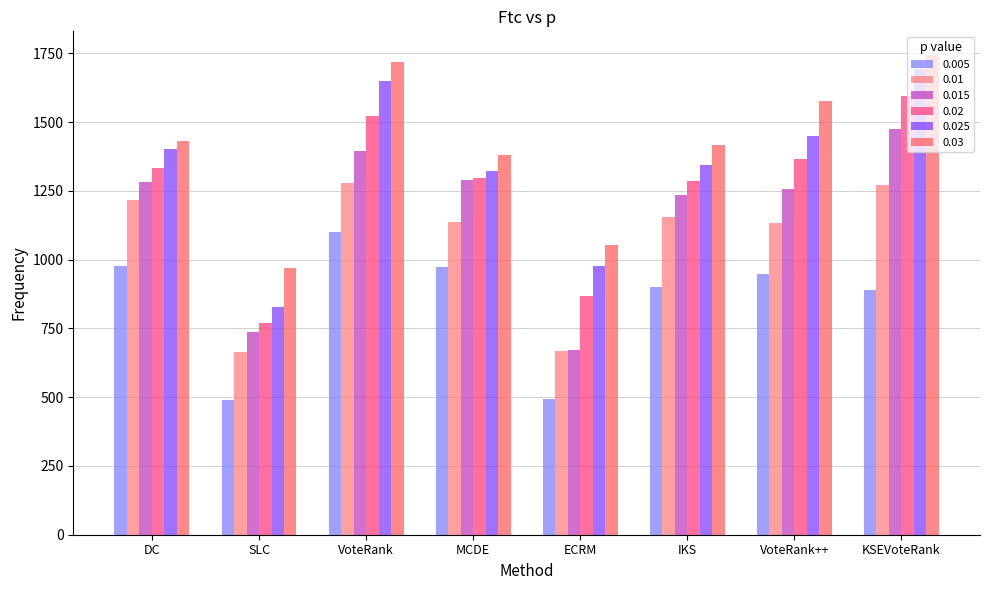

What is the smallest value displayed?

489.6